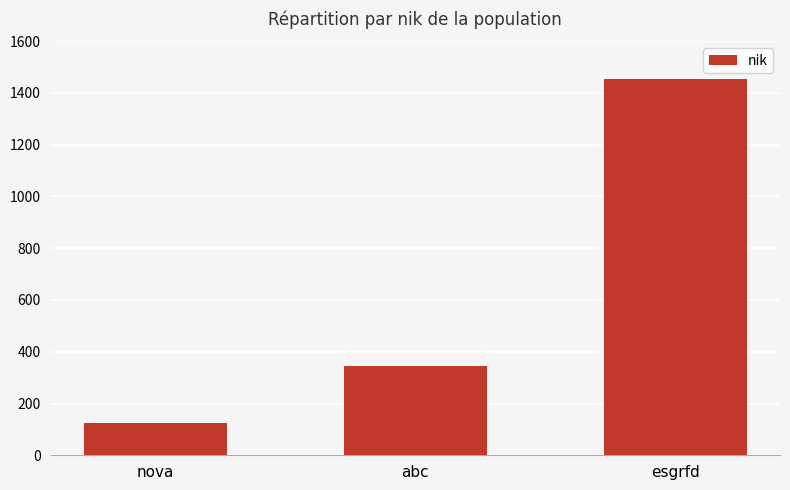

What is the difference between the maximum and minimum values?

1332